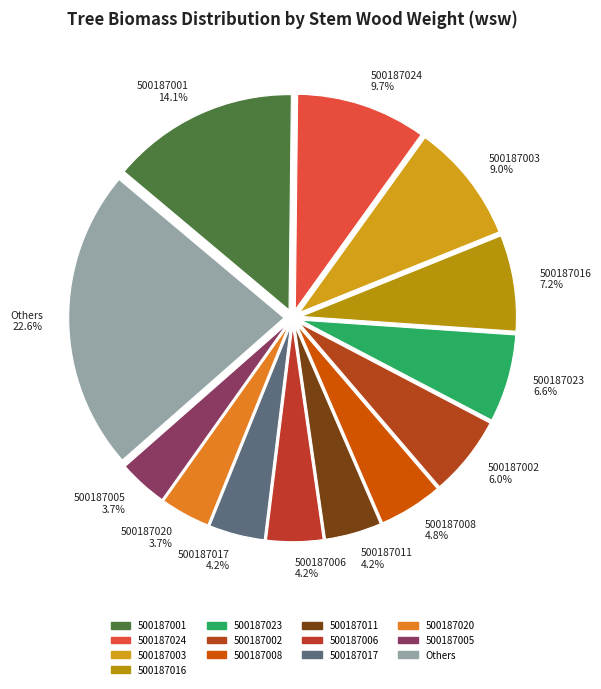

Approximately how many times larger is the value at 500187024 compared to 500187002?

1.6